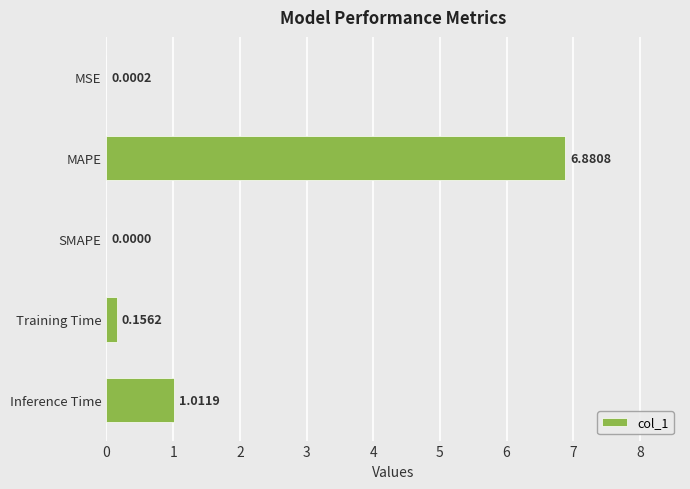

Where is the data nearest to the value 3?

Inference Time